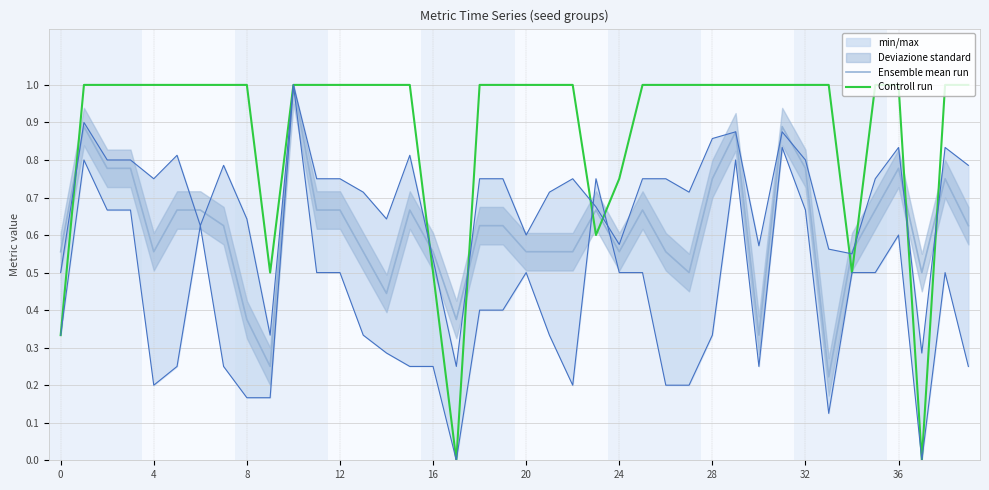

What is the spread (max minus min) of values at 25?

0.3